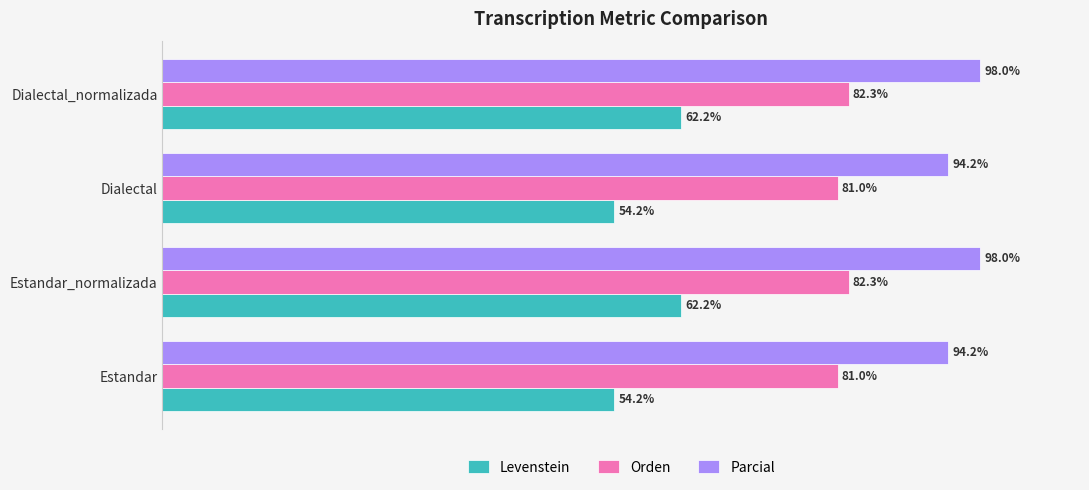

Which series changed the most between Dialectal and Dialectal_normalizada?

Levenstein